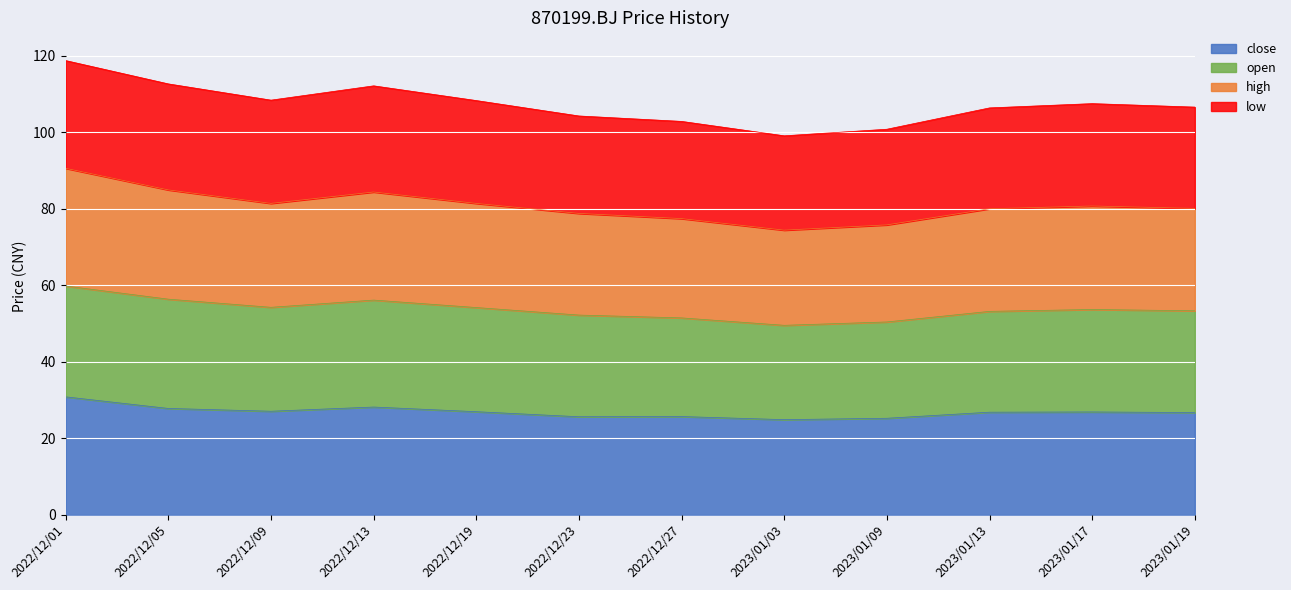

Where does the close series first go above 26?

2022/12/01